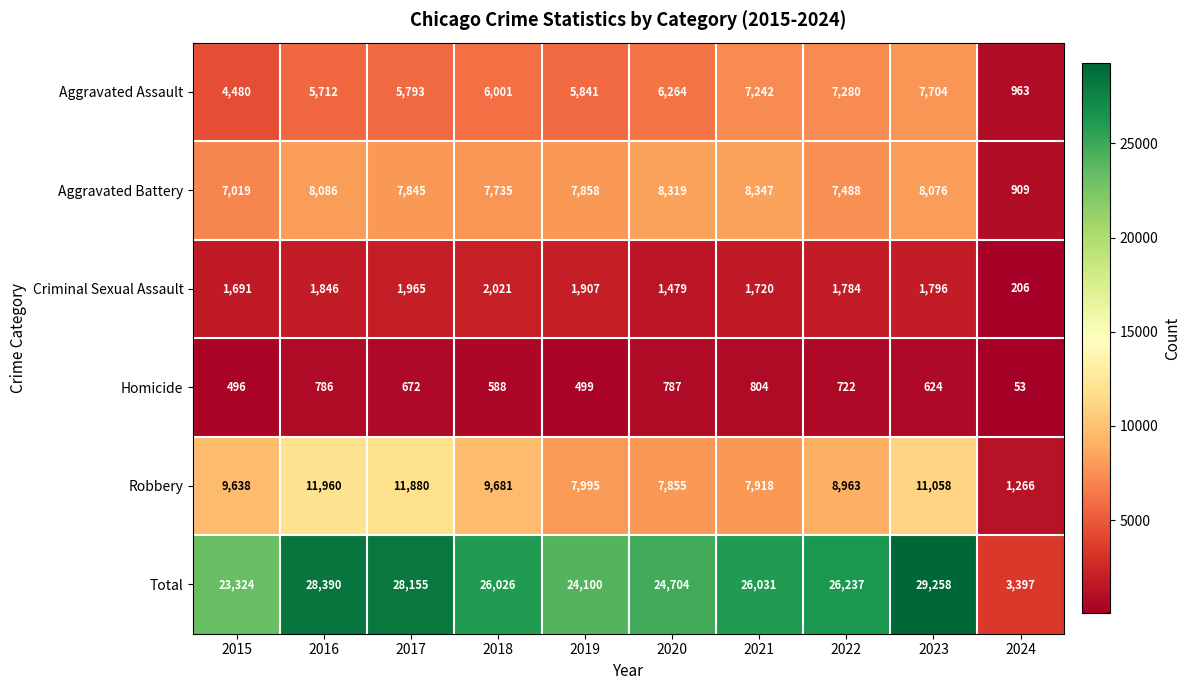

Which series changed the most between 2016 and 2017?

Aggravated Battery